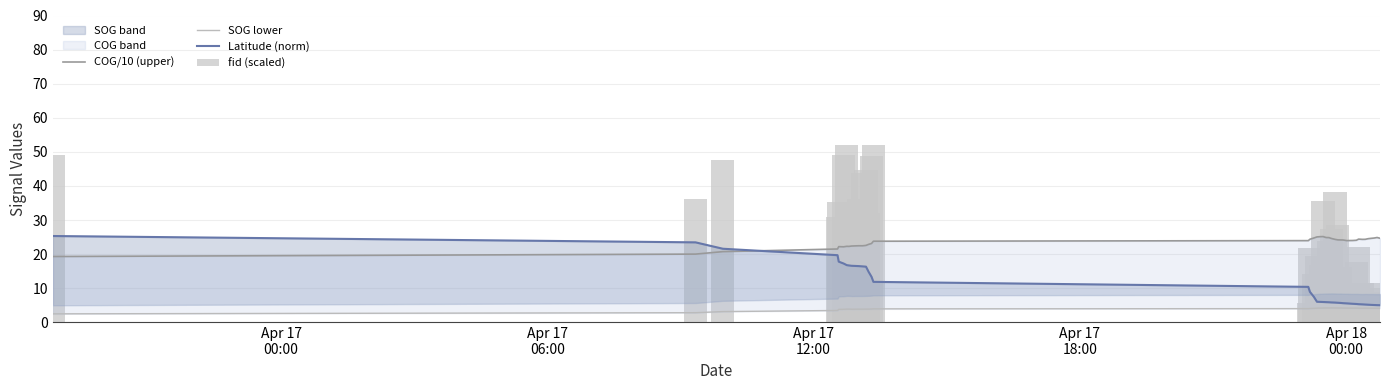

How many bars are there in total?

160